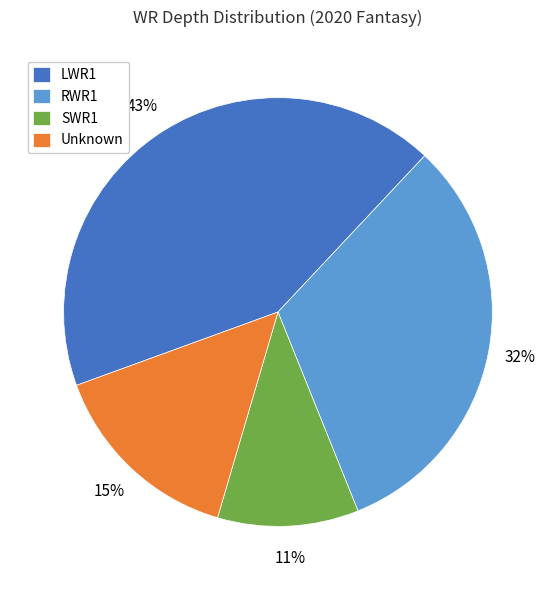

Which slice is the smallest?

SWR1